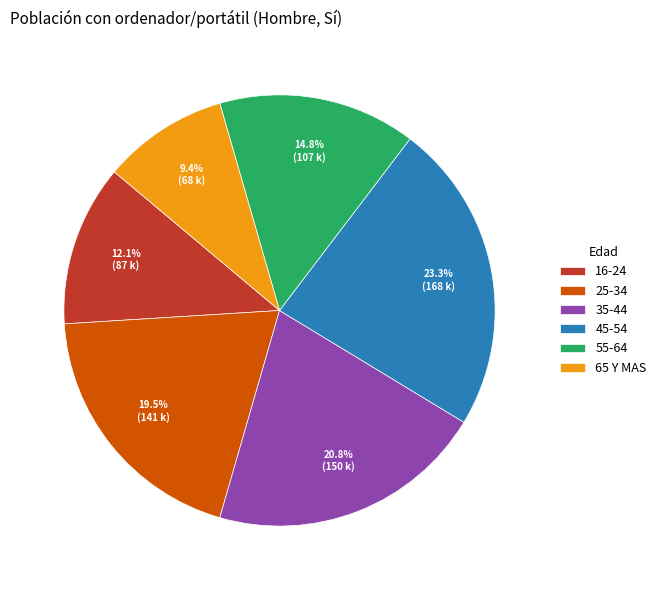

What percentage is the 35-44 slice, to the nearest percent?

21%